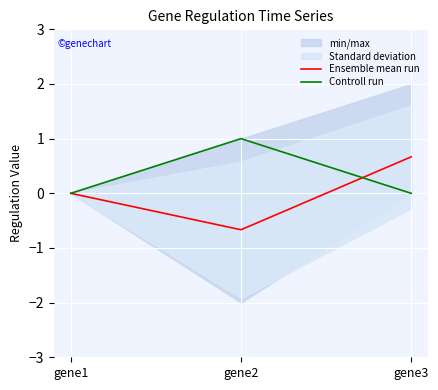

Reading left to right, transcribe all the data shown in this chart.

Ensemble mean run: 0.0	-0.7	0.7
Controll run: 0.0	1.0	0.0